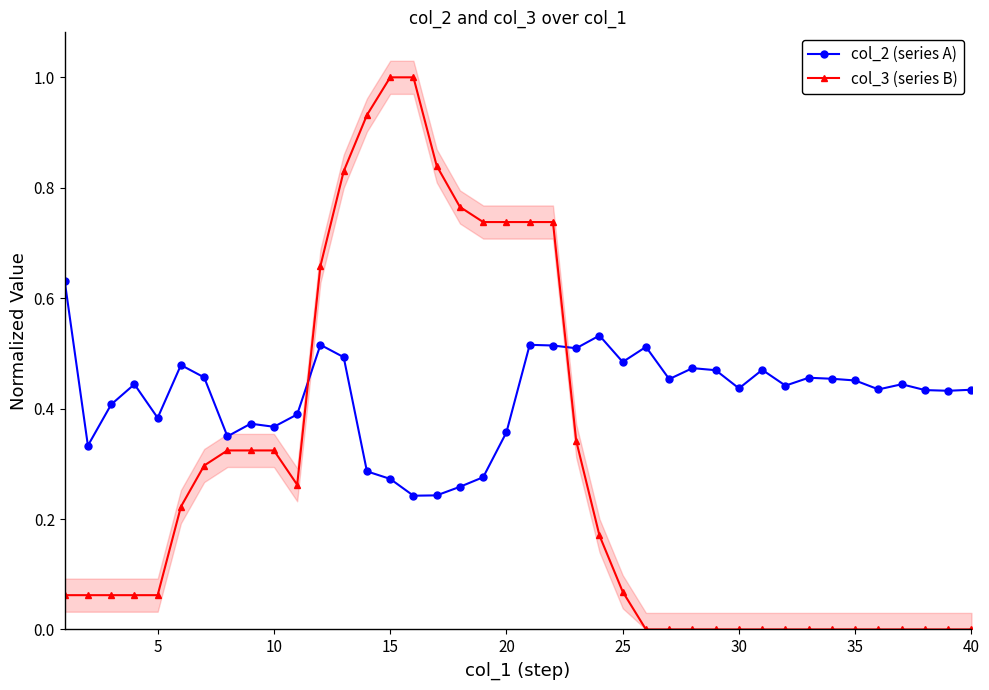

What is the lowest value of the col_2 (series A) series?

0.2